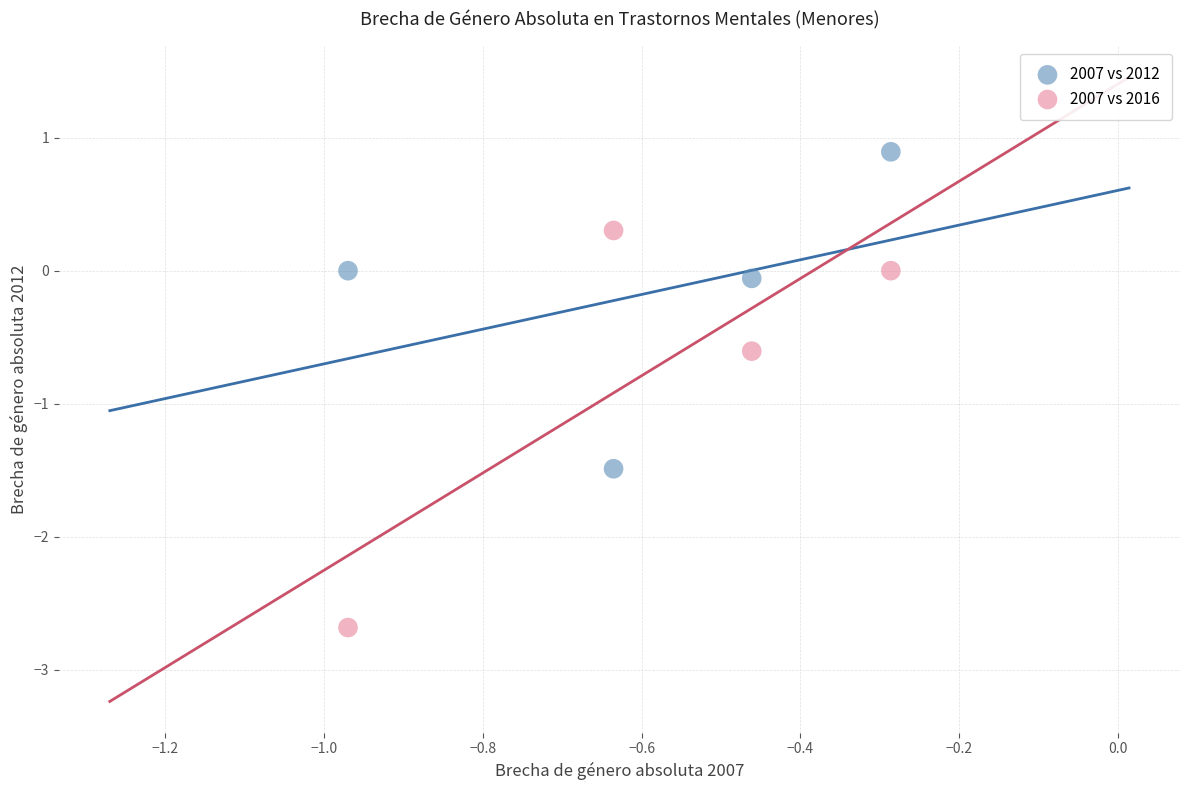

Across all data points, what is the range of X values (max minus min)?

0.7